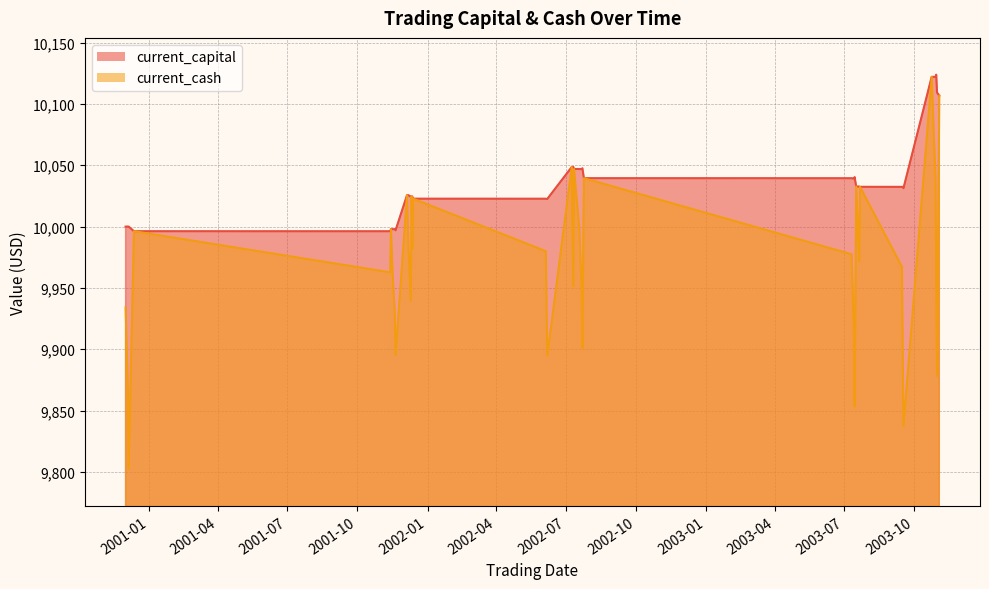

Rank the series by their maximum value, from lowest to highest.

current_cash, current_capital